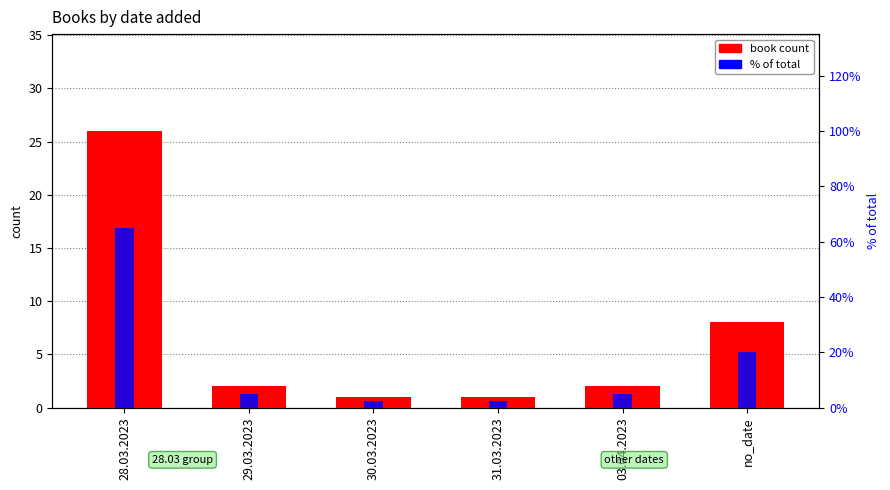

Which series changed the most between 28.03.2023 and no_date?

% of total